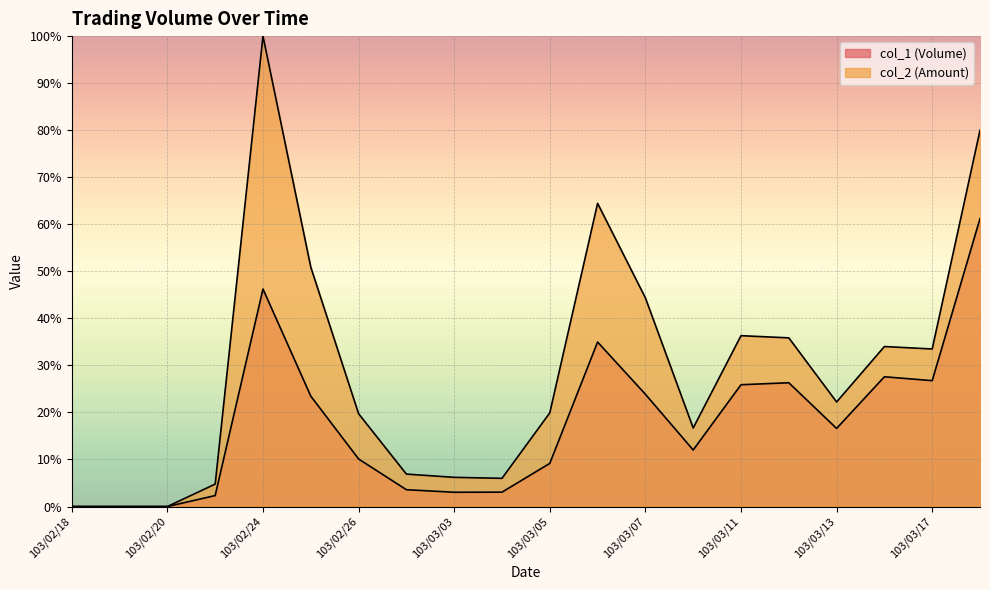

What is the approximate value of col_1 (Volume) at 103/03/06?

35.0